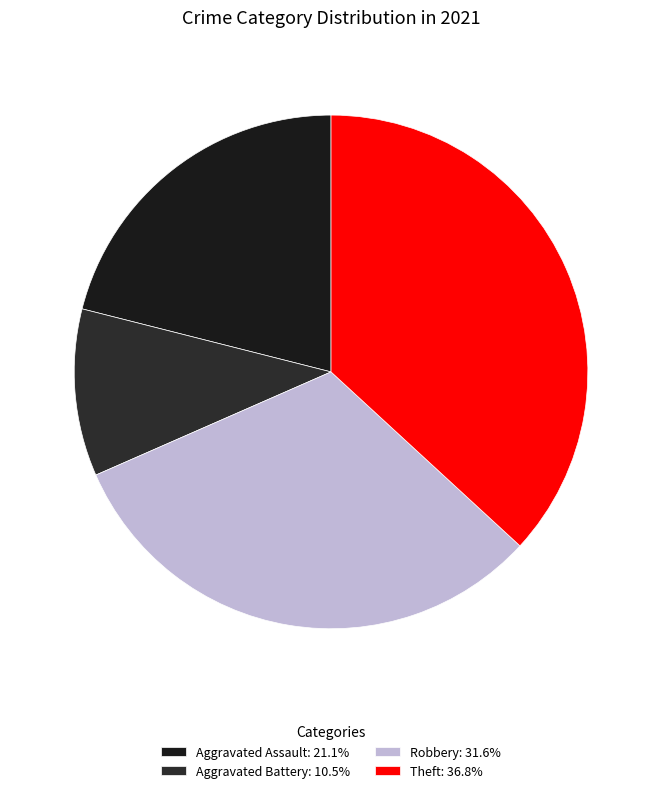

What is the largest slice in the pie chart?

Theft